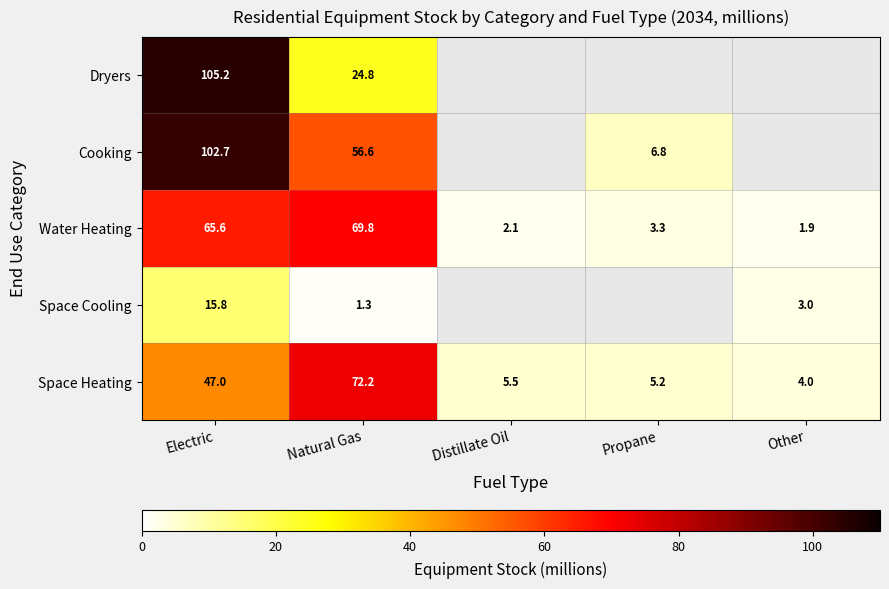

How many data points in Space Heating are above 5?

4